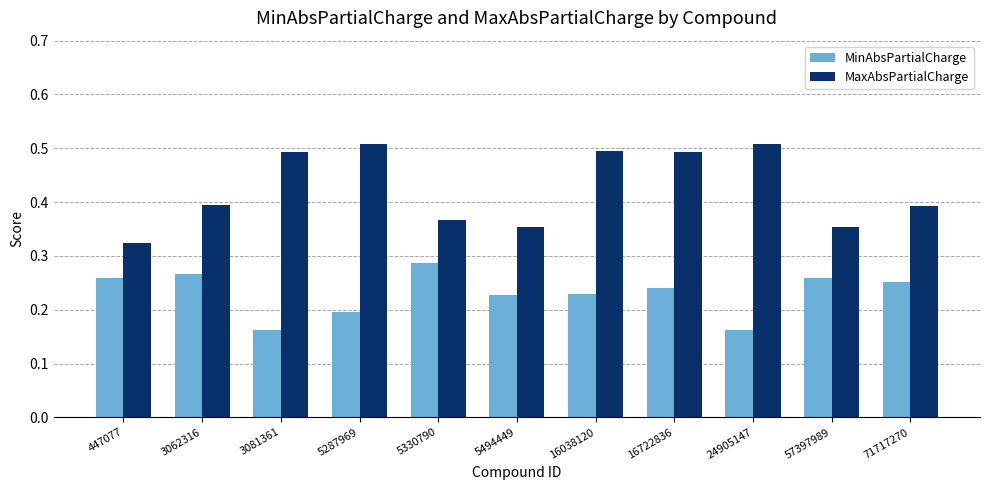

Are the bars horizontal?

No